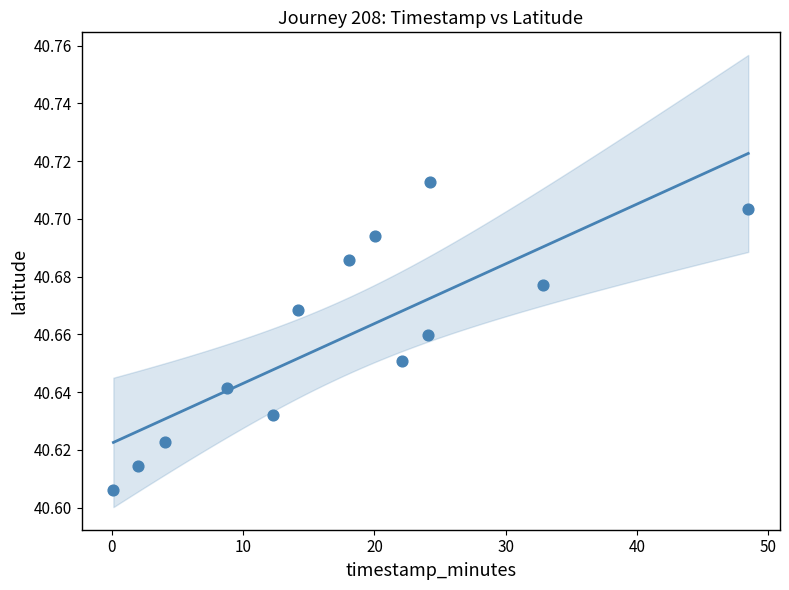

What is the range of X values (max minus min)?

48.4